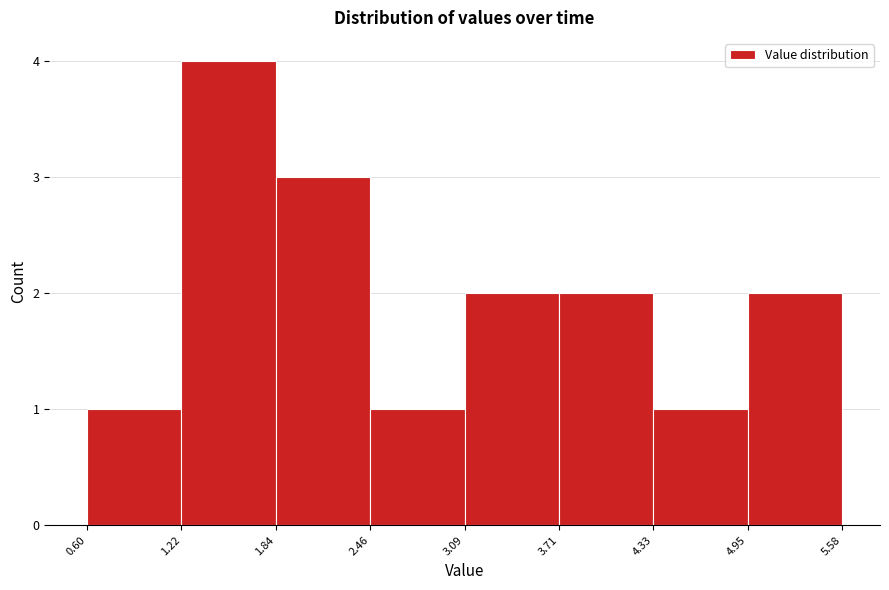

Reading left to right, transcribe this chart: for each bar, give the range it covers on the x-axis and its height. The values are not printed on the chart, so give them approximately, as read against the axis.

0.60 to 1.22: 1
1.22 to 1.84: 4
1.84 to 2.46: 3
2.46 to 3.09: 1
3.09 to 3.71: 2
3.71 to 4.33: 2
4.33 to 4.95: 1
4.95 to 5.58: 2